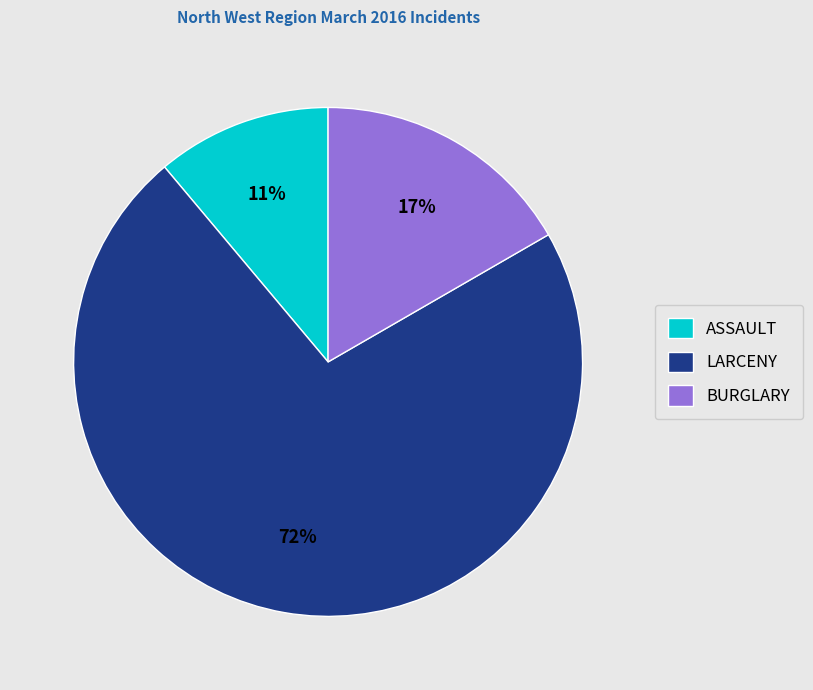

Does LARCENY represent more than half of the total?

Yes